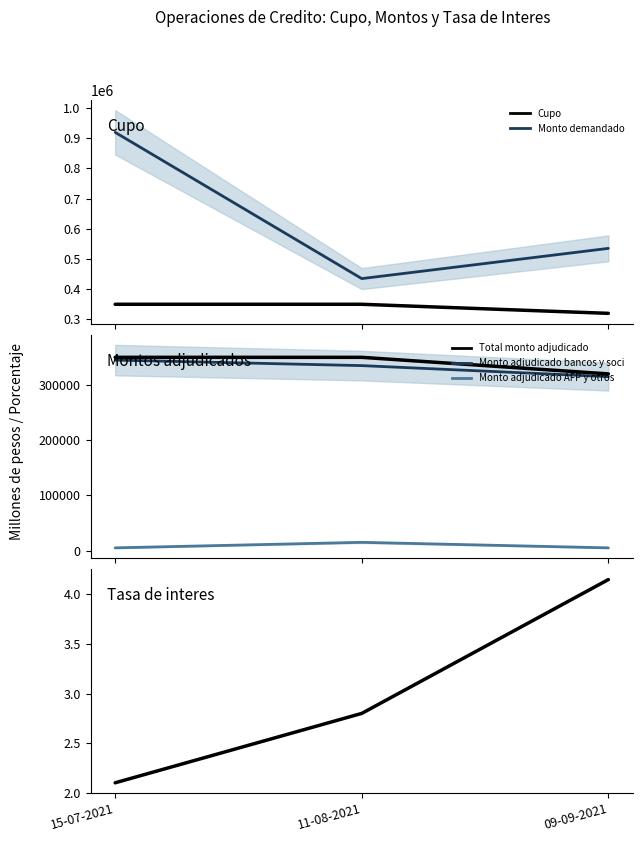

What is the smallest value displayed?

2.1